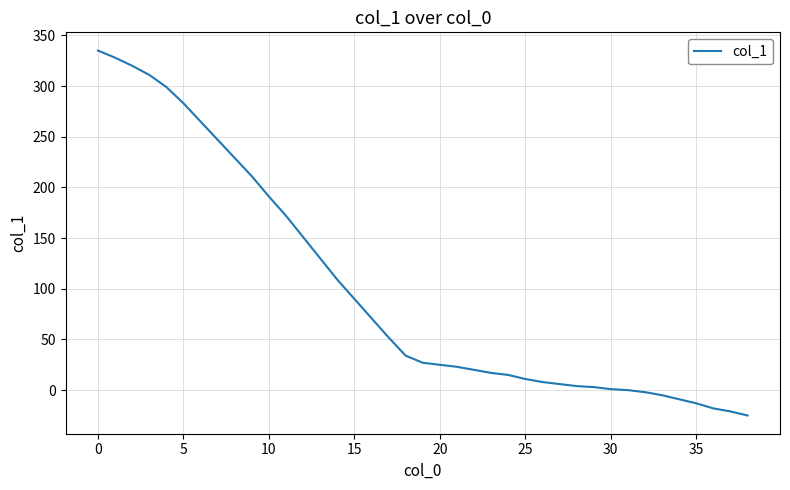

What is the difference between the maximum and minimum values?

360